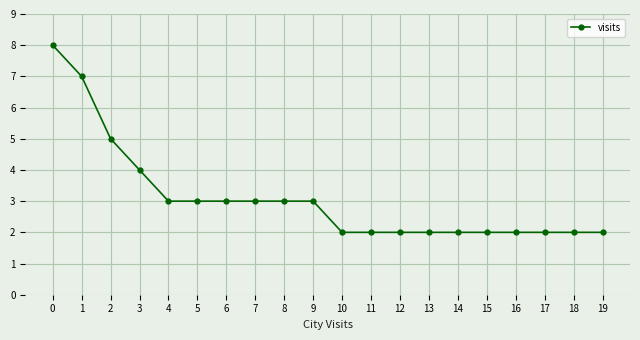

How many values are between 2 and 3?

16